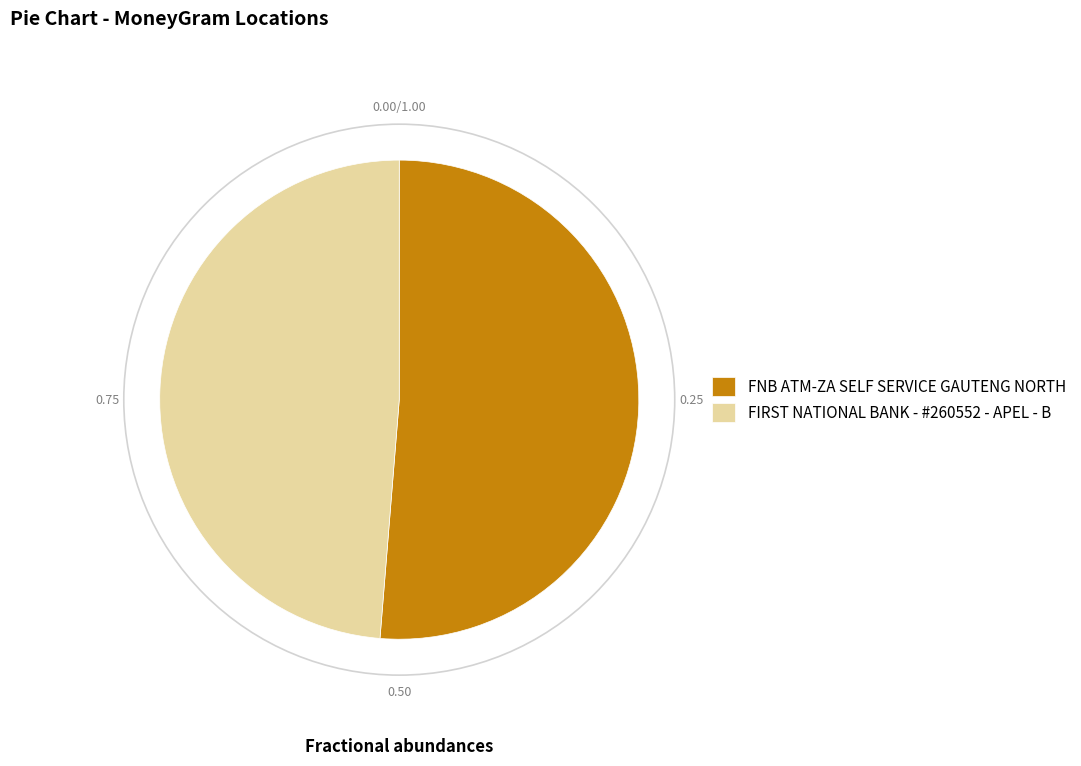

Is there any slice that represents more than half of the pie?

Yes